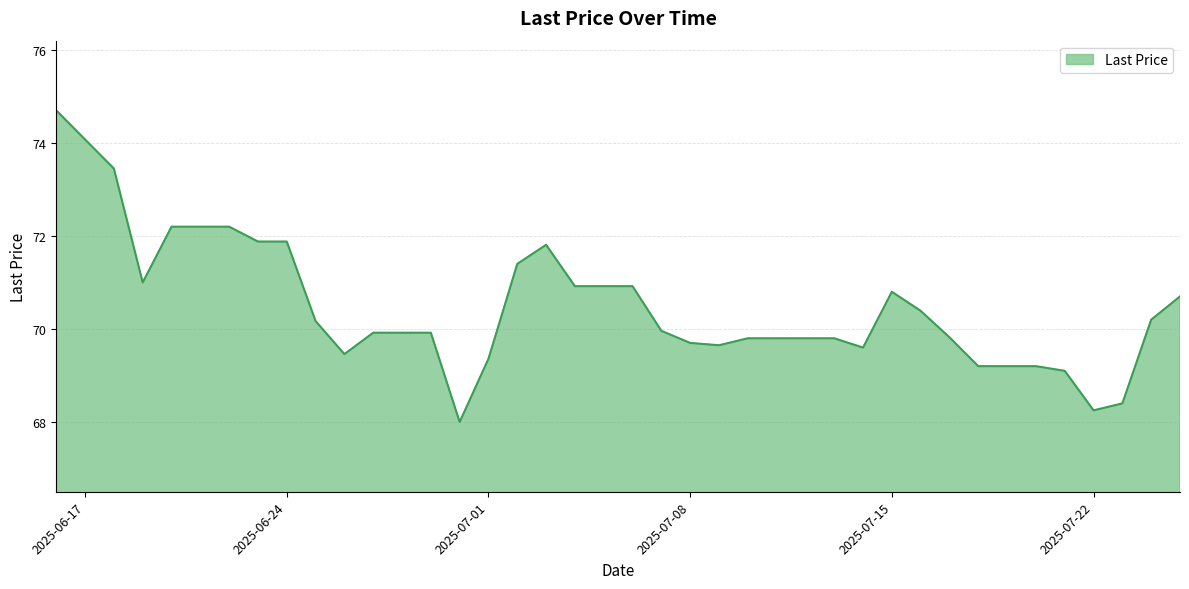

List the labels in order of value, largest first.

2025-06-16, 2025-06-18, 2025-06-20, 2025-06-21, 2025-06-22, 2025-06-23, 2025-06-24, 2025-07-03, 2025-07-02, 2025-06-19, 2025-07-04, 2025-07-05, 2025-07-06, 2025-07-15, 2025-07-25, 2025-07-16, 2025-07-24, 2025-06-25, 2025-07-07, 2025-06-27, 2025-06-28, 2025-06-29, 2025-07-17, 2025-07-10, 2025-07-11, 2025-07-12, 2025-07-13, 2025-07-08, 2025-07-09, 2025-07-14, 2025-06-26, 2025-07-01, 2025-07-18, 2025-07-19, 2025-07-20, 2025-07-21, 2025-07-23, 2025-07-22, 2025-06-30